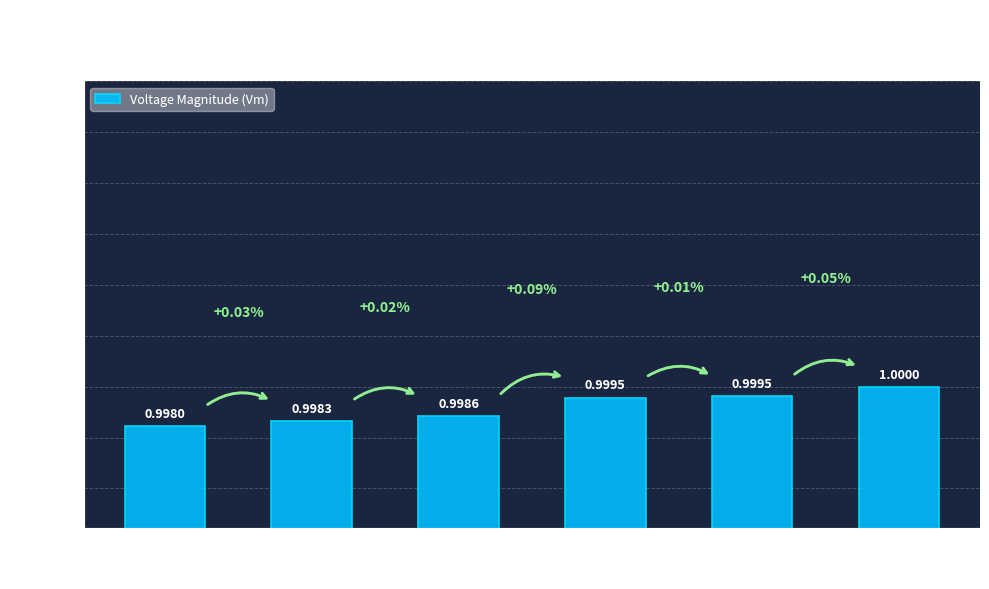

The value at Bus 37 is 1.0. True or false?

True